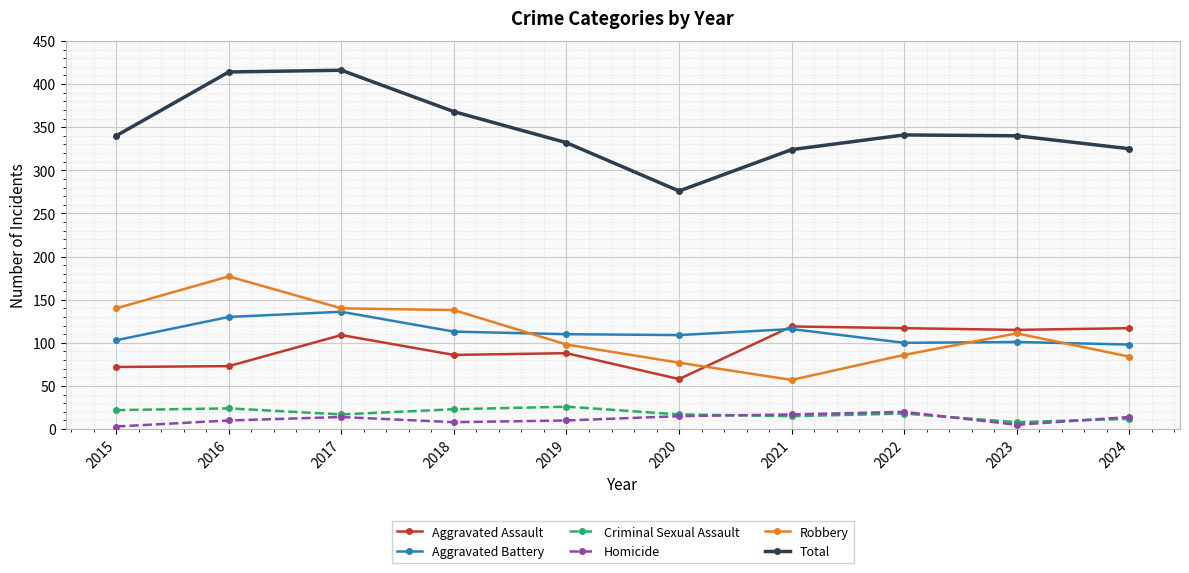

True or false: Criminal Sexual Assault has a value of 17 at 2020.

True